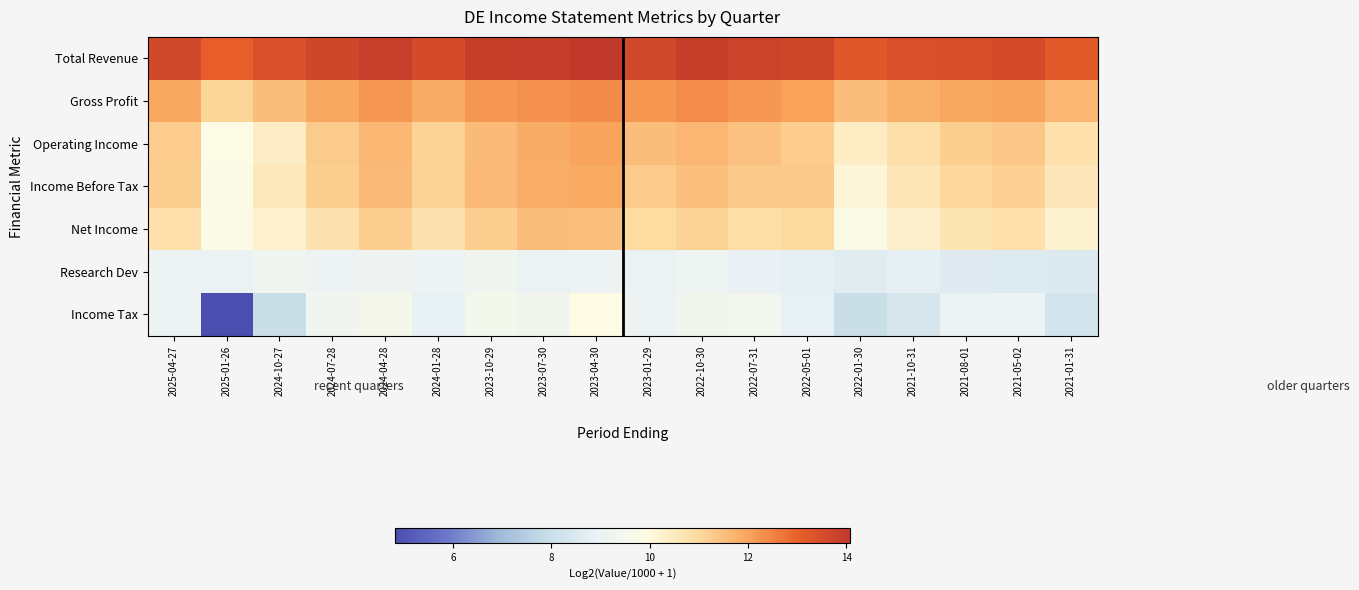

Reading right to left, what are all the values shown in this chart?

Total Revenue: 2021-01-31=13.2	2021-05-02=13.6	2021-08-01=13.5	2021-10-31=13.5	2022-01-30=13.2	2022-05-01=13.7	2022-07-31=13.8	2022-10-30=13.9	2023-01-29=13.6	2023-04-30=14.1	2023-07-30=13.9	2023-10-29=13.9	2024-01-28=13.6	2024-04-28=13.9	2024-07-28=13.7	2024-10-27=13.4	2025-01-26=13.1	2025-04-27=13.6
Gross Profit: 2021-01-31=11.7	2021-05-02=12.0	2021-08-01=11.9	2021-10-31=11.8	2022-01-30=11.5	2022-05-01=12.0	2022-07-31=12.2	2022-10-30=12.4	2023-01-29=12.2	2023-04-30=12.4	2023-07-30=12.3	2023-10-29=12.2	2024-01-28=11.9	2024-04-28=12.2	2024-07-28=11.9	2024-10-27=11.5	2025-01-26=11.1	2025-04-27=11.9
Operating Income: 2021-01-31=10.8	2021-05-02=11.3	2021-08-01=11.2	2021-10-31=10.8	2022-01-30=10.4	2022-05-01=11.2	2022-07-31=11.5	2022-10-30=11.7	2023-01-29=11.5	2023-04-30=12.0	2023-07-30=11.9	2023-10-29=11.6	2024-01-28=11.1	2024-04-28=11.6	2024-07-28=11.3	2024-10-27=10.4	2025-01-26=9.9	2025-04-27=11.2
Income Before Tax: 2021-01-31=10.6	2021-05-02=11.2	2021-08-01=11.1	2021-10-31=10.7	2022-01-30=10.2	2022-05-01=11.3	2022-07-31=11.3	2022-10-30=11.5	2023-01-29=11.3	2023-04-30=11.9	2023-07-30=11.8	2023-10-29=11.6	2024-01-28=11.1	2024-04-28=11.6	2024-07-28=11.2	2024-10-27=10.5	2025-01-26=9.8	2025-04-27=11.2
Net Income: 2021-01-31=10.3	2021-05-02=10.8	2021-08-01=10.7	2021-10-31=10.3	2022-01-30=9.8	2022-05-01=11.0	2022-07-31=10.9	2022-10-30=11.1	2023-01-29=10.9	2023-04-30=11.5	2023-07-30=11.5	2023-10-29=11.2	2024-01-28=10.8	2024-04-28=11.2	2024-07-28=10.8	2024-10-27=10.3	2025-01-26=9.8	2025-04-27=10.8
Research Dev: 2021-01-31=8.5	2021-05-02=8.6	2021-08-01=8.6	2021-10-31=8.8	2022-01-30=8.7	2022-05-01=8.8	2022-07-31=8.9	2022-10-30=9.2	2023-01-29=9.0	2023-04-30=9.1	2023-07-30=9.0	2023-10-29=9.2	2024-01-28=9.1	2024-04-28=9.1	2024-07-28=9.1	2024-10-27=9.3	2025-01-26=9.0	2025-04-27=9.1
Income Tax: 2021-01-31=8.3	2021-05-02=9.1	2021-08-01=8.9	2021-10-31=8.4	2022-01-30=8.0	2022-05-01=8.9	2022-07-31=9.4	2022-10-30=9.3	2023-01-29=9.1	2023-04-30=10.0	2023-07-30=9.3	2023-10-29=9.5	2024-01-28=8.9	2024-04-28=9.6	2024-07-28=9.3	2024-10-27=8.0	2025-01-26=4.8	2025-04-27=9.1